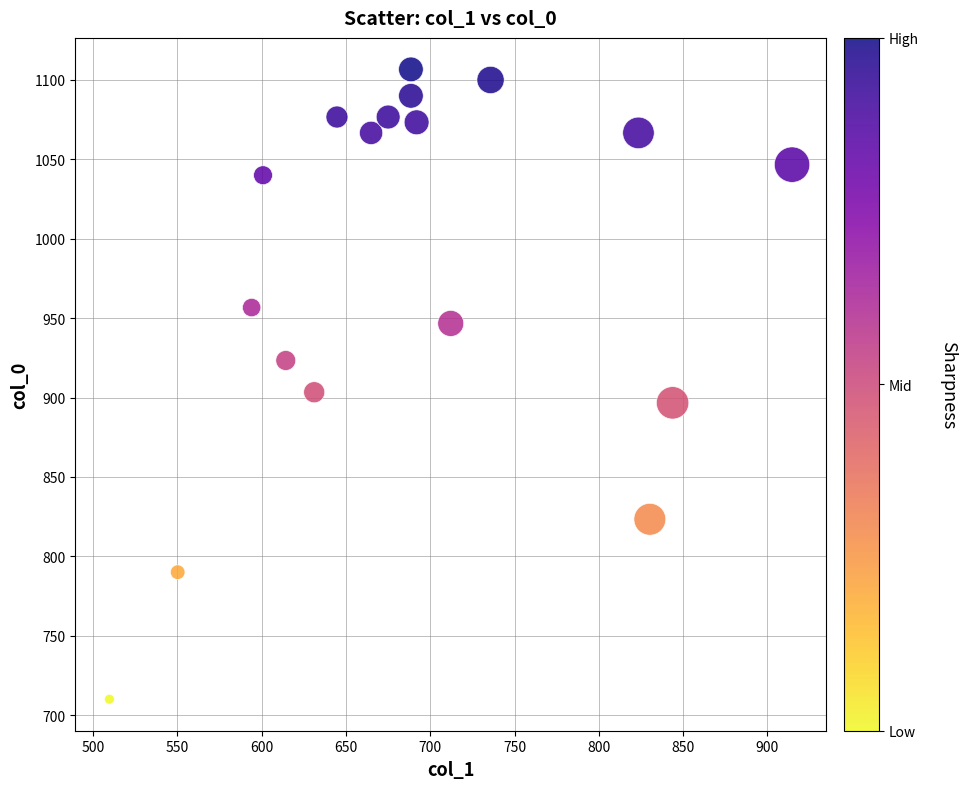

What is the range of Y values (max minus min)?

396.7